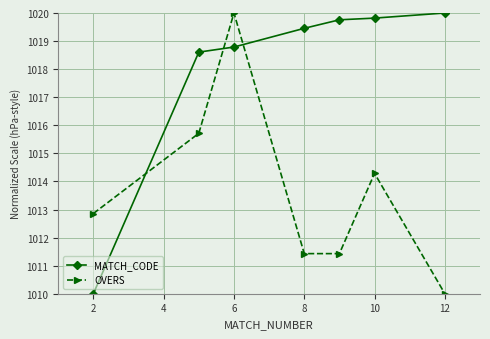

What are all the series names shown in the legend?

MATCH_CODE, OVERS